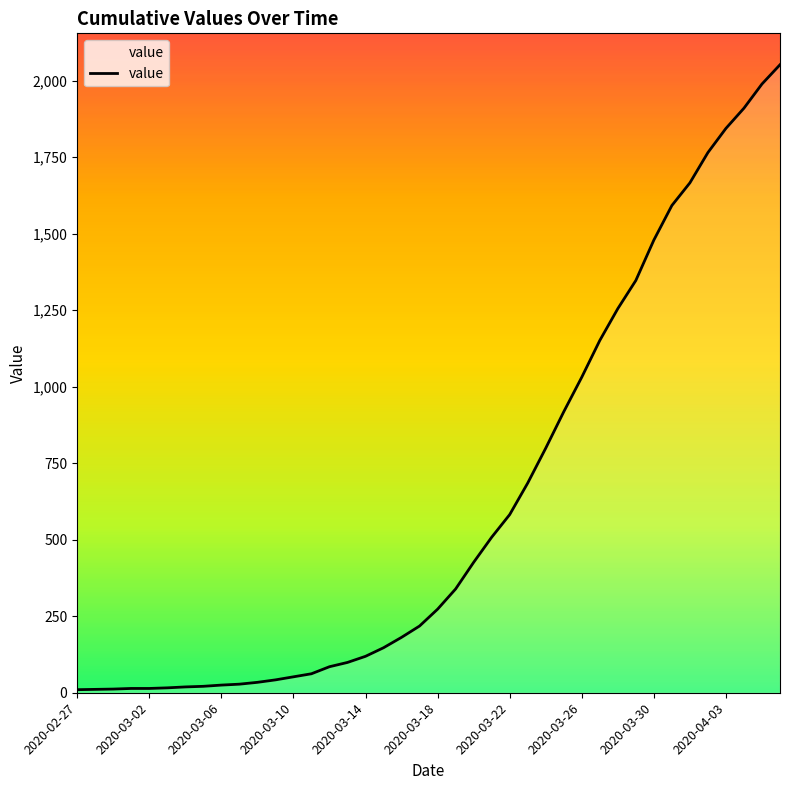

What is the difference between the maximum and minimum values?

2042